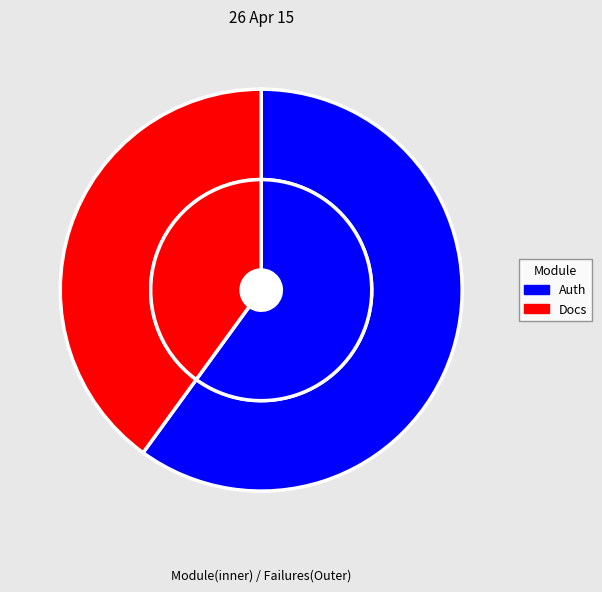

Which category has the biggest portion of the pie?

Auth